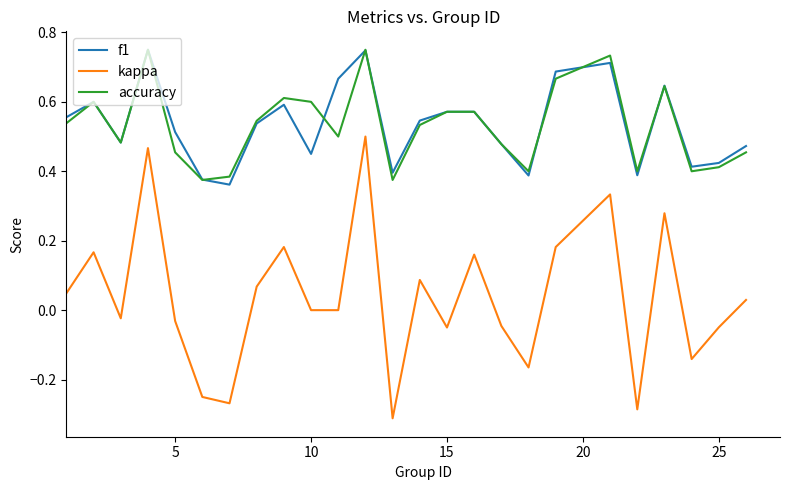

True or false: kappa and accuracy cross at least once.

False